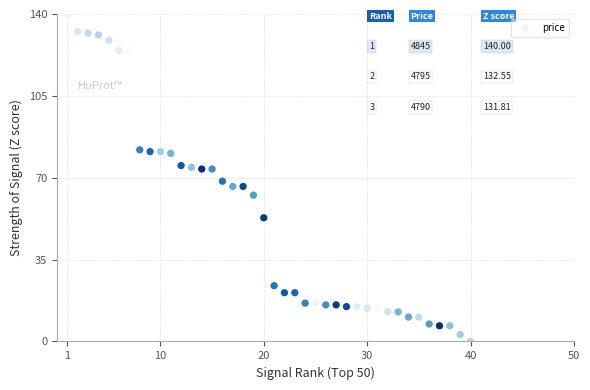

What is the range of X values (max minus min)?

39.0